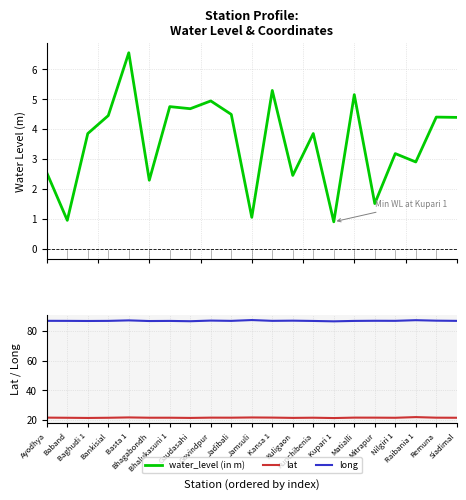

List the series in order of their overall mean, lowest first.

water_level (in m), lat, long